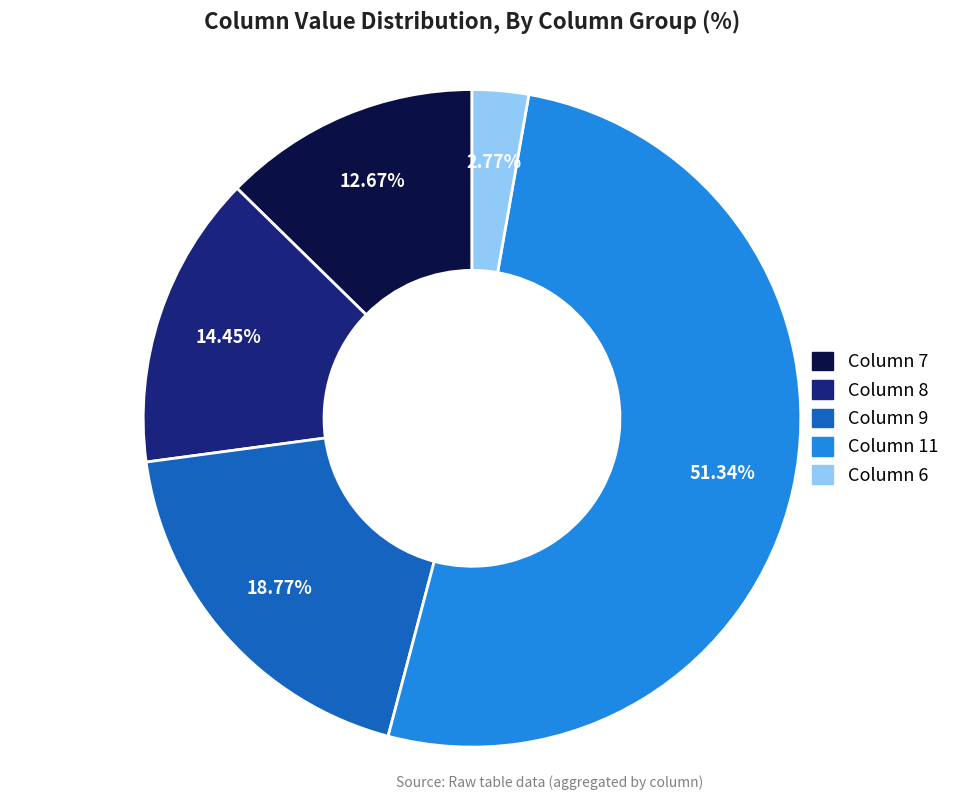

Is there any slice that represents more than half of the pie?

Yes